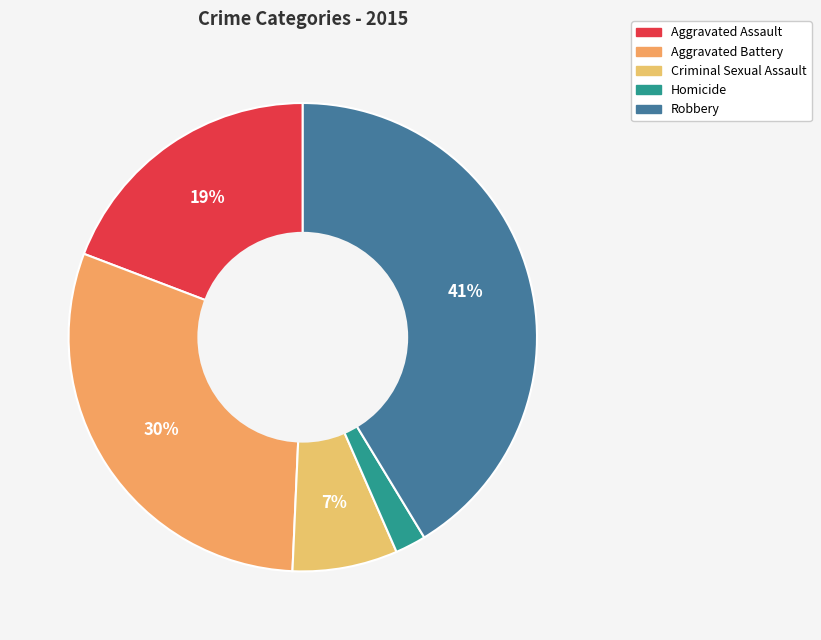

To the nearest percent, what is the difference between the largest and smallest slice percentages?

39%